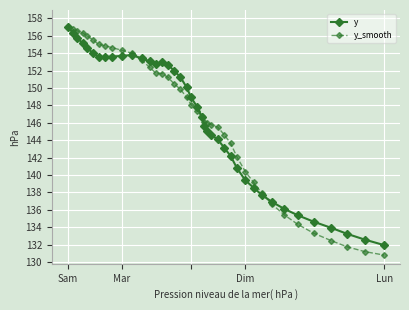

Which series has the widest spread of values?

y_smooth